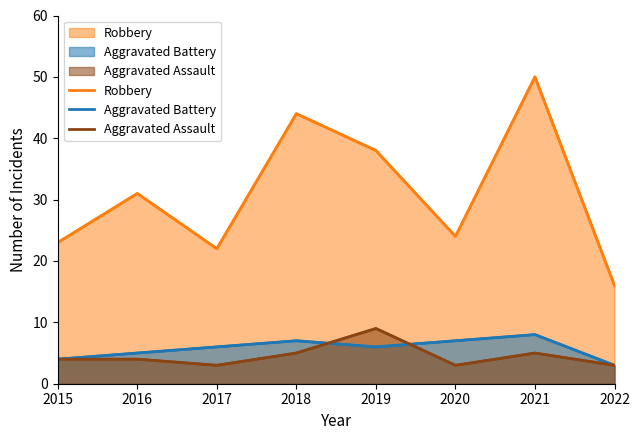

What is the average value of the Robbery series?

31